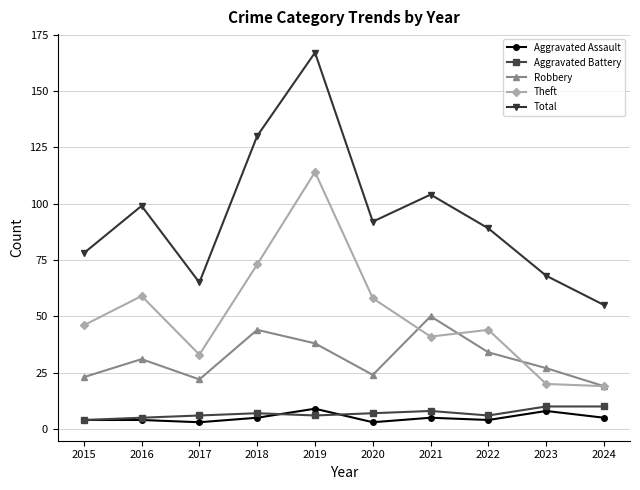

What is the maximum value shown in the chart?

167